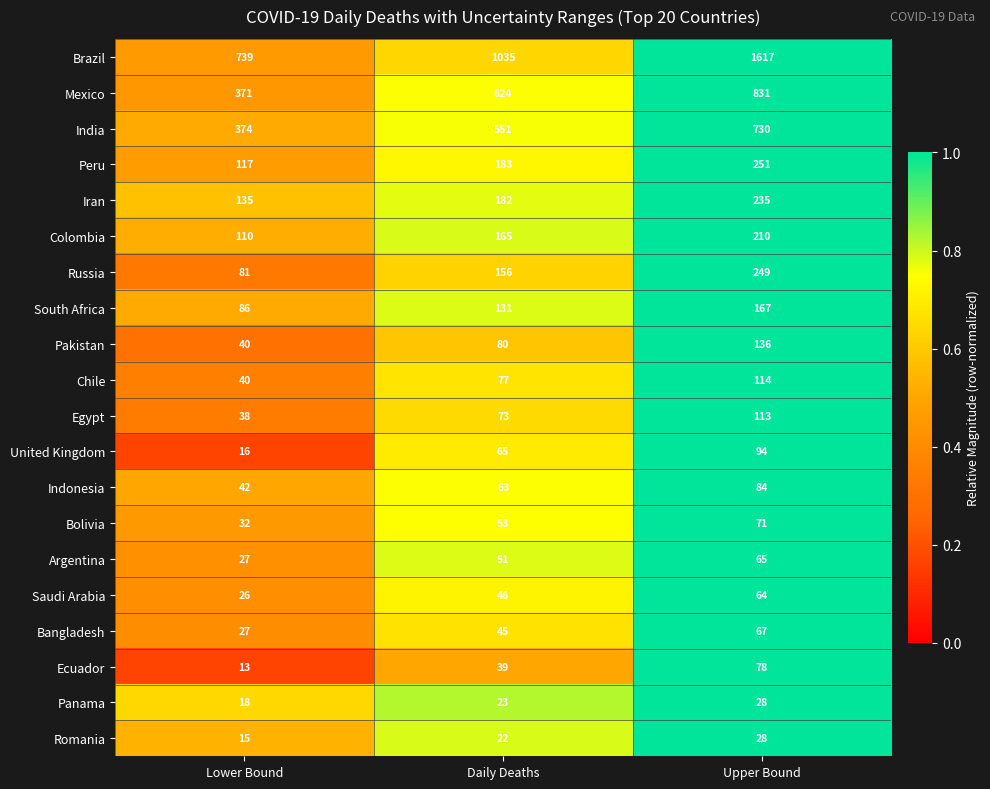

Read the Russia value at Daily Deaths.

156